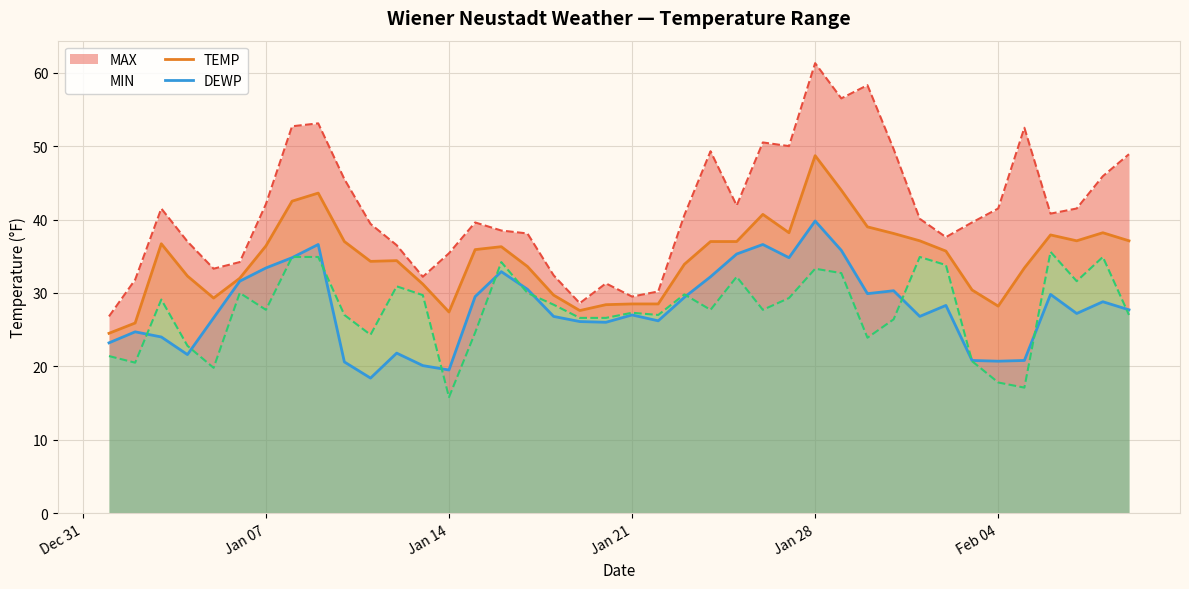

Is it true that TEMP equals 14.8 at Jan 28?

False